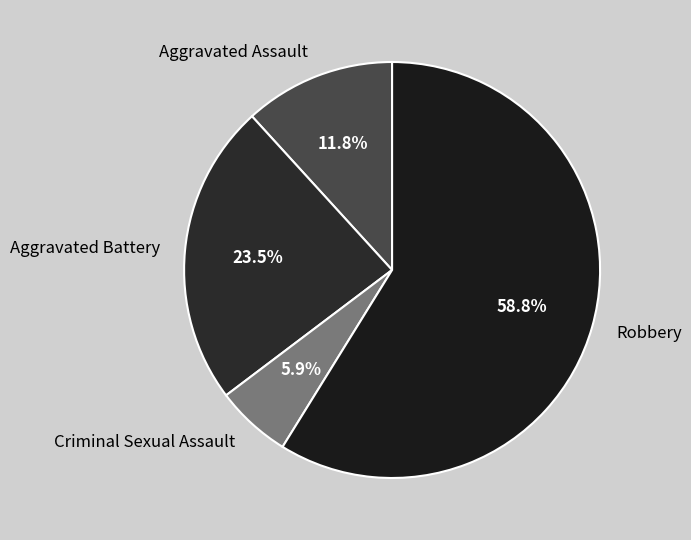

How much of the chart is everything except Aggravated Battery?

76.5%